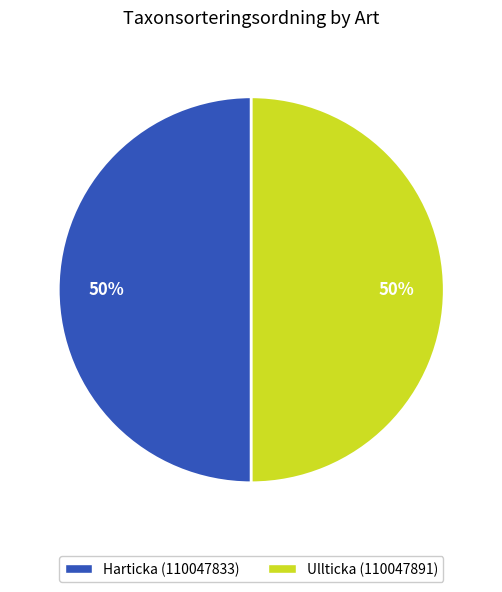

The Ullticka (110047891) slice represents 50% of the pie. True or false?

True